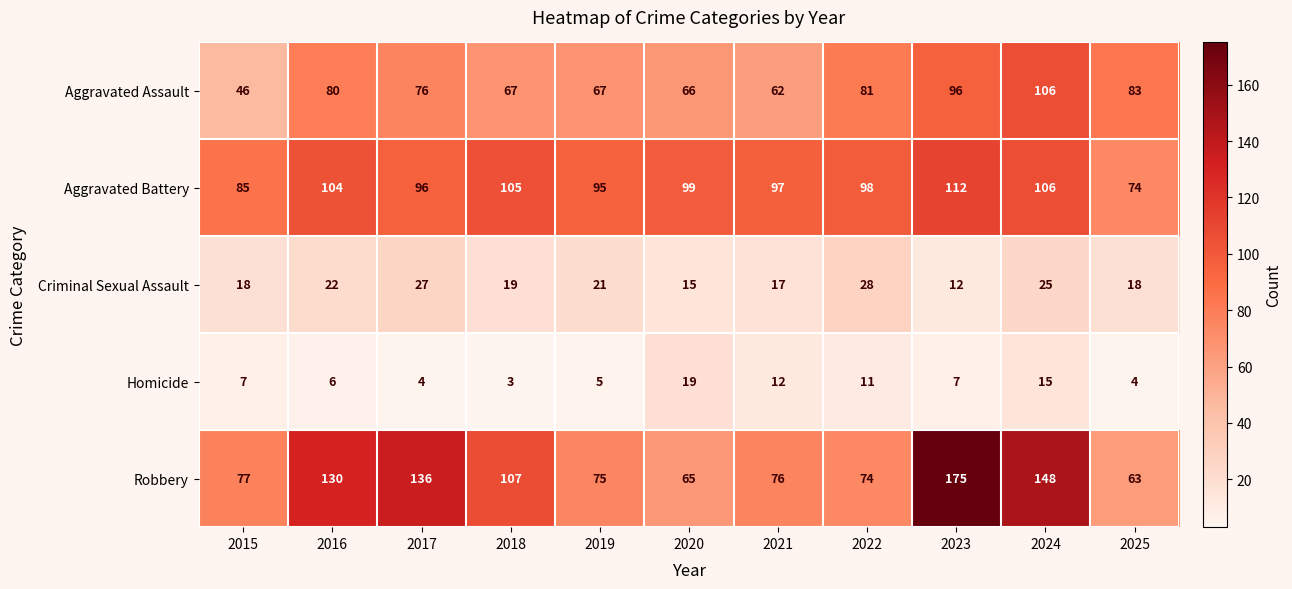

List the series in order of their peak value, highest first.

Robbery, Aggravated Battery, Aggravated Assault, Criminal Sexual Assault, Homicide